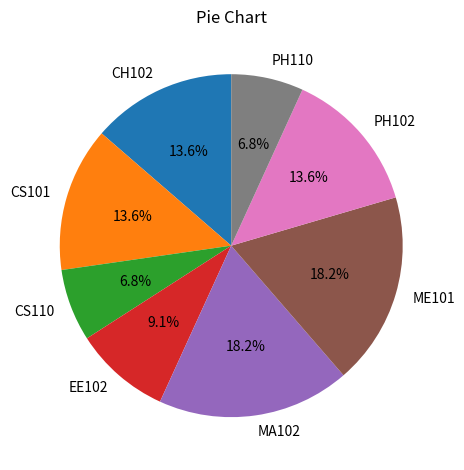

What portion of the pie excludes PH110?

93.2%